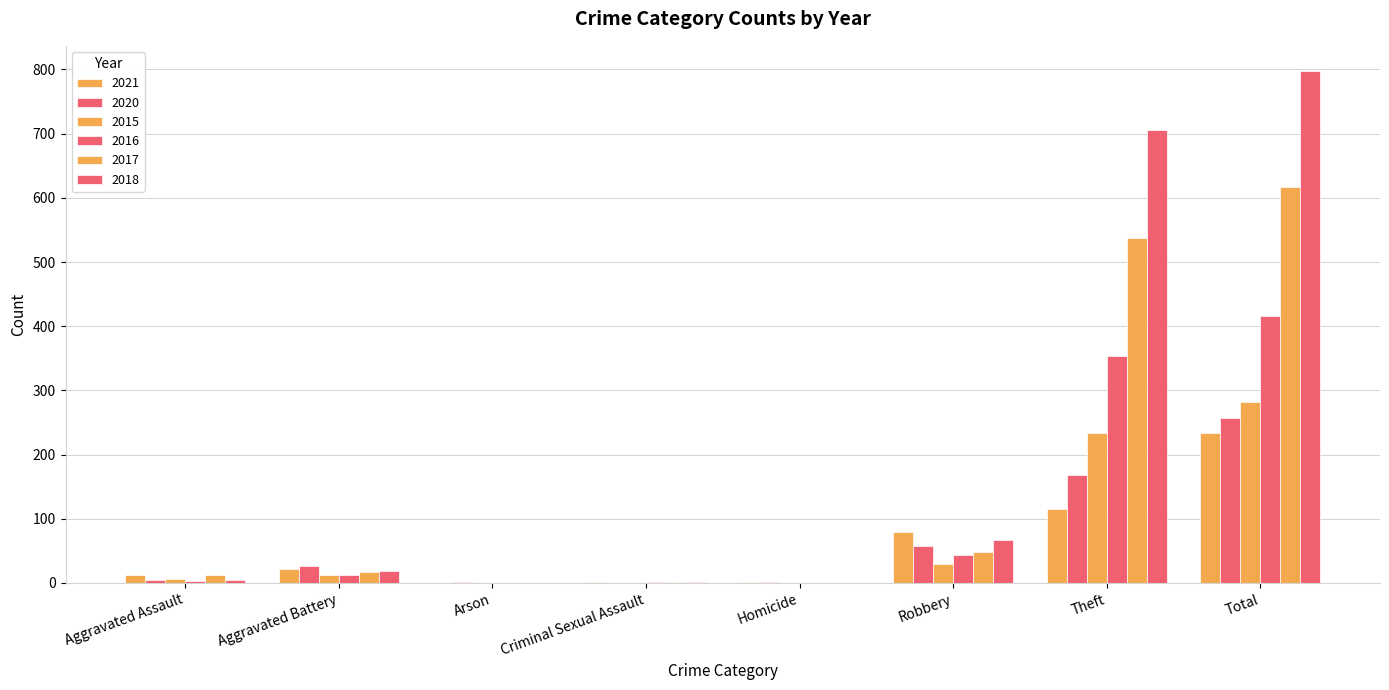

What is the sum of all 2018 values?

1594